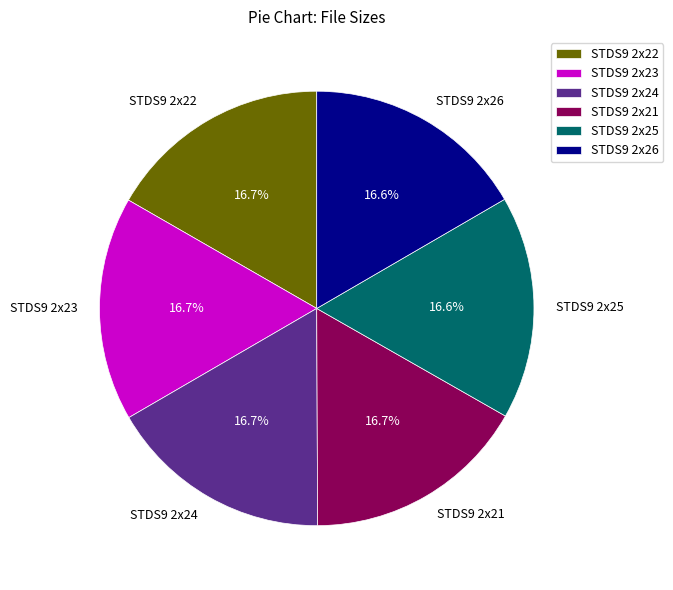

To the nearest percent, what is the average slice percentage?

17%